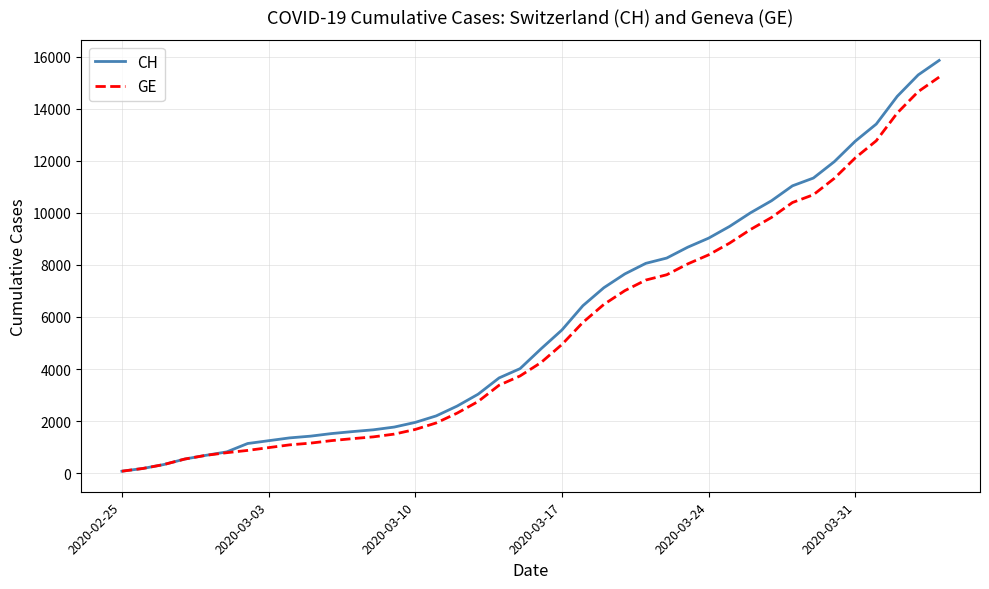

What is the greatest value displayed?

15861